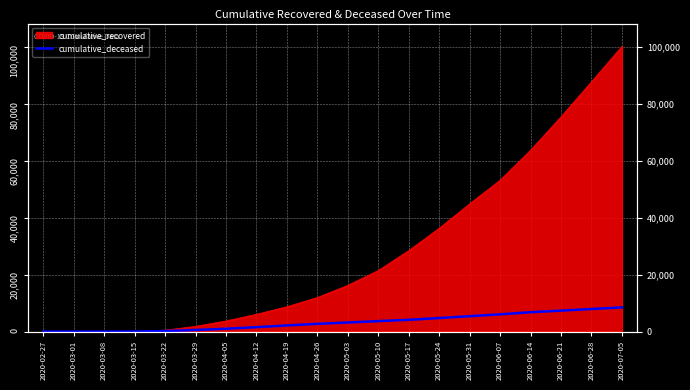

What is the label of the 3rd point from the left?

2020-03-08